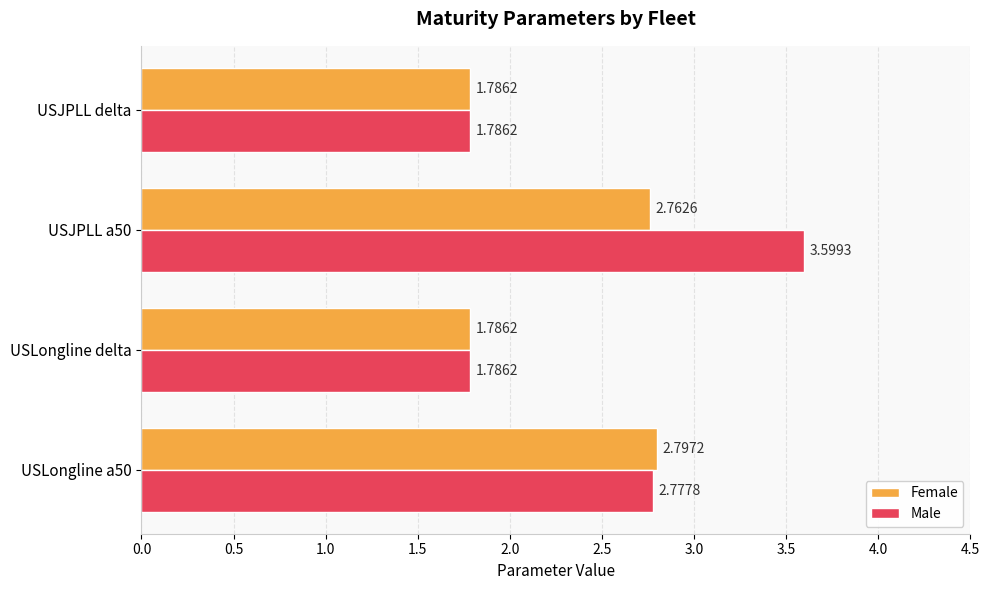

Count the number of data series in this chart.

2